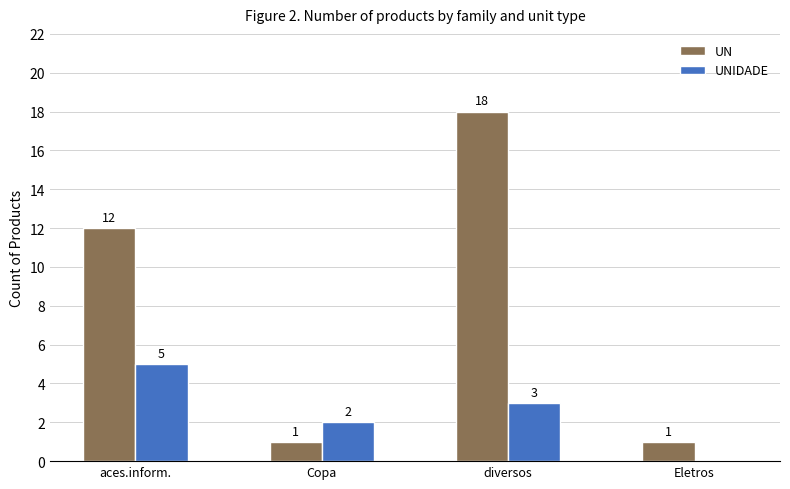

What are all the series names shown in the legend?

UN, UNIDADE